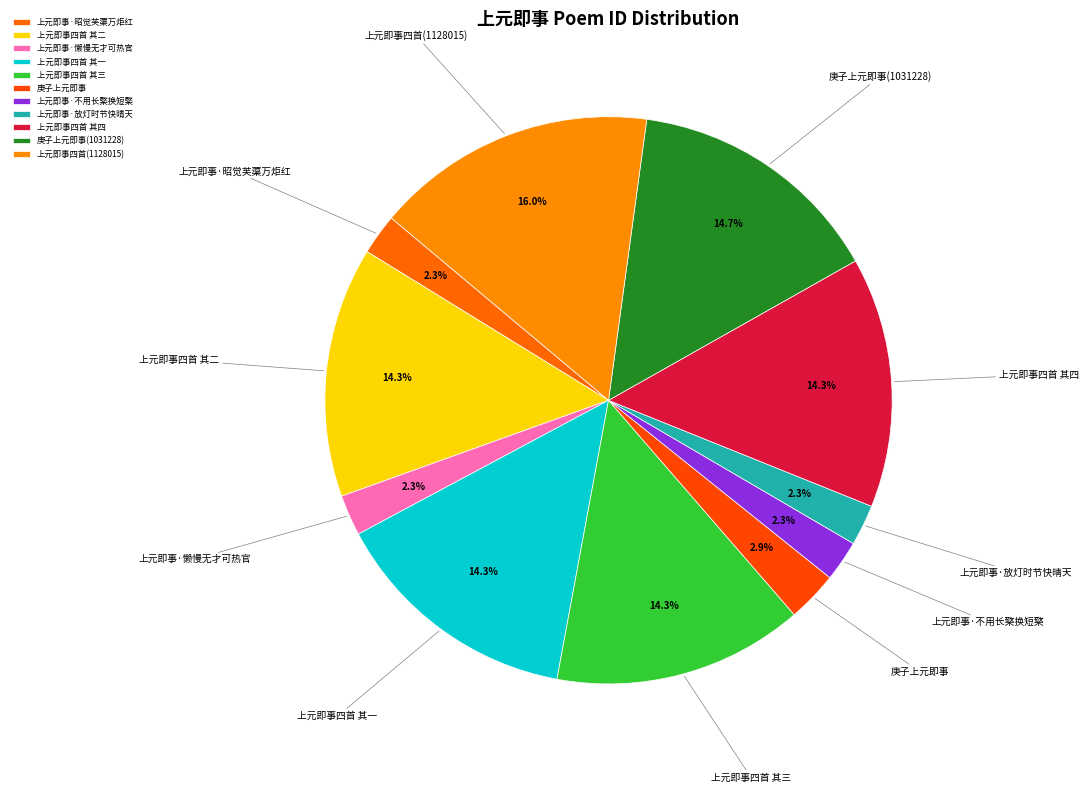

What is the ratio of the value at 上元即事·不用长檠换短檠 to the value at 上元即事·懒慢无才可热官?

1.0